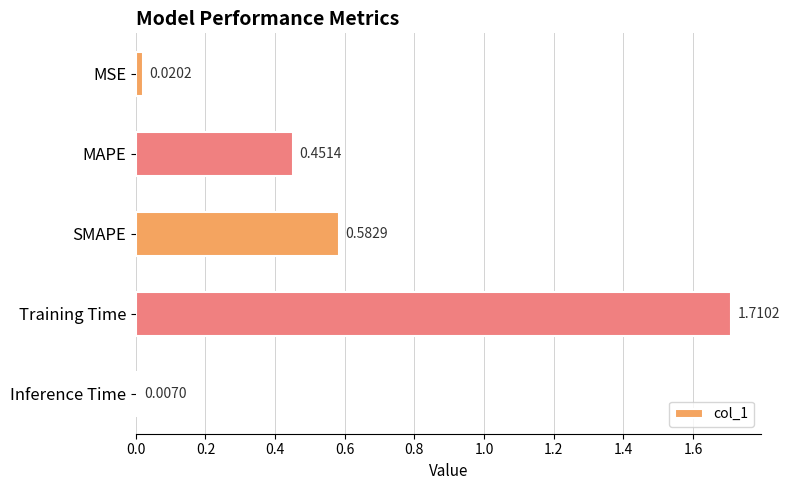

What is the change in value from MAPE to Inference Time?

-0.4